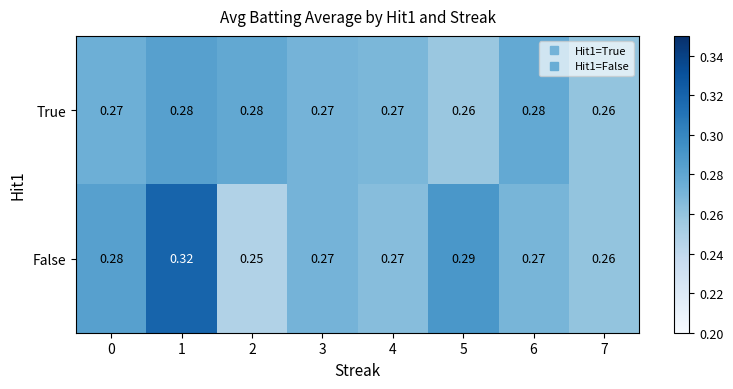

Which series has the largest total across all categories?

False